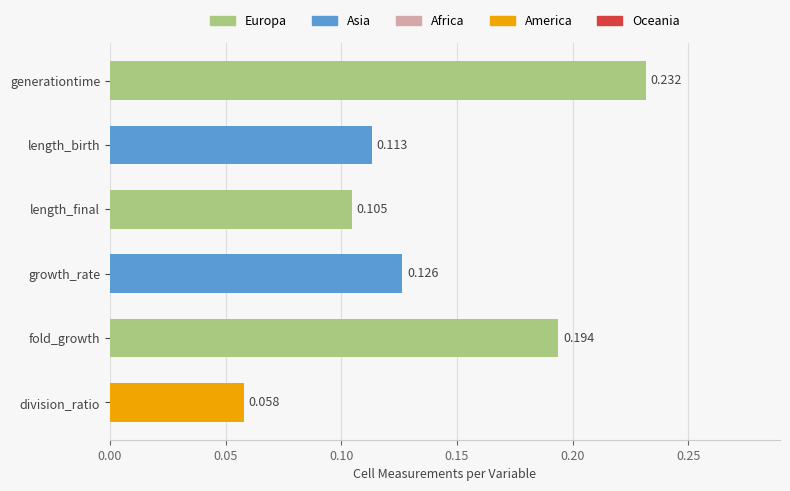

Which has a higher value, fold_growth or length_final?

fold_growth